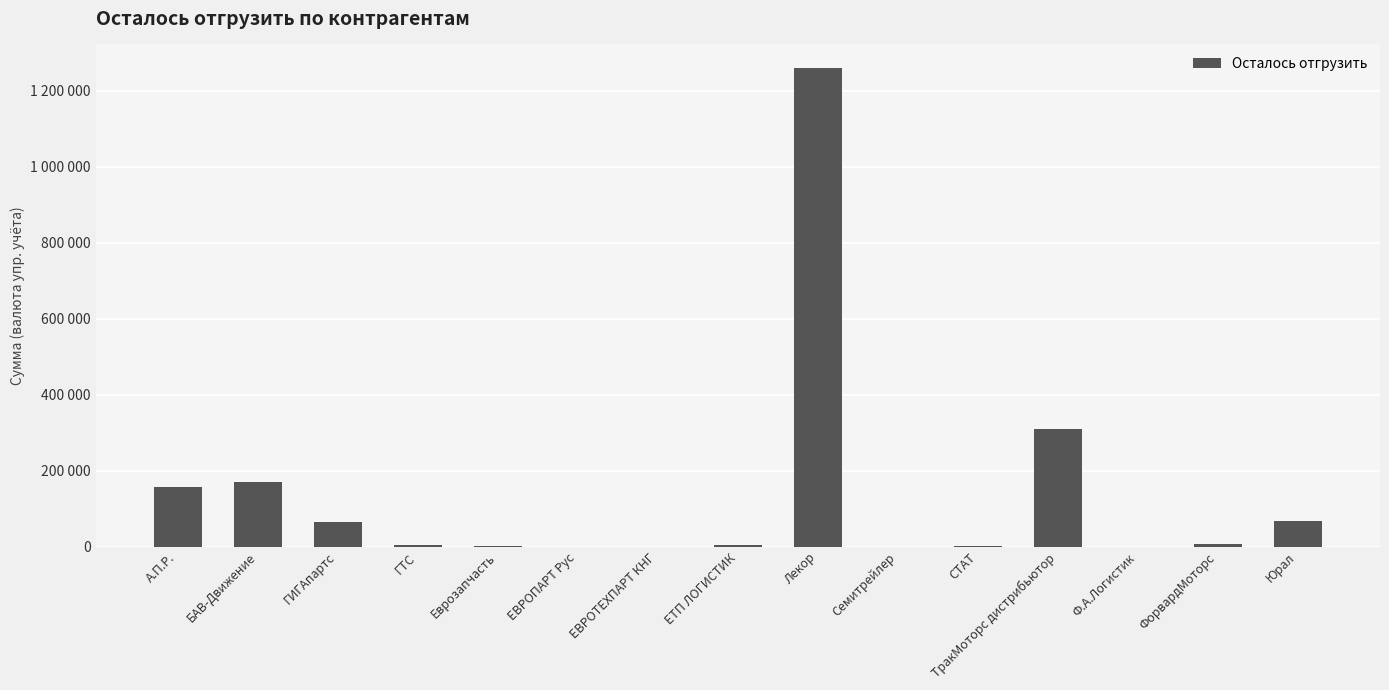

What is the difference between the second highest and minimum values?

310013.6